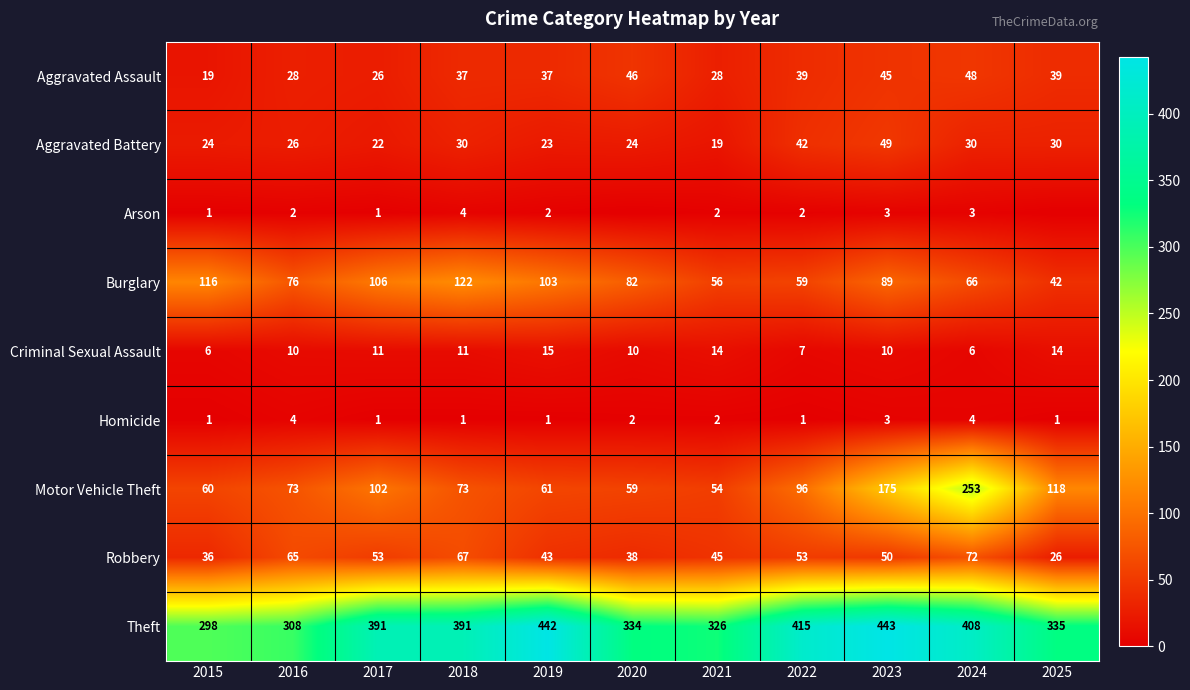

Where is Robbery nearest to the value 49?

2023